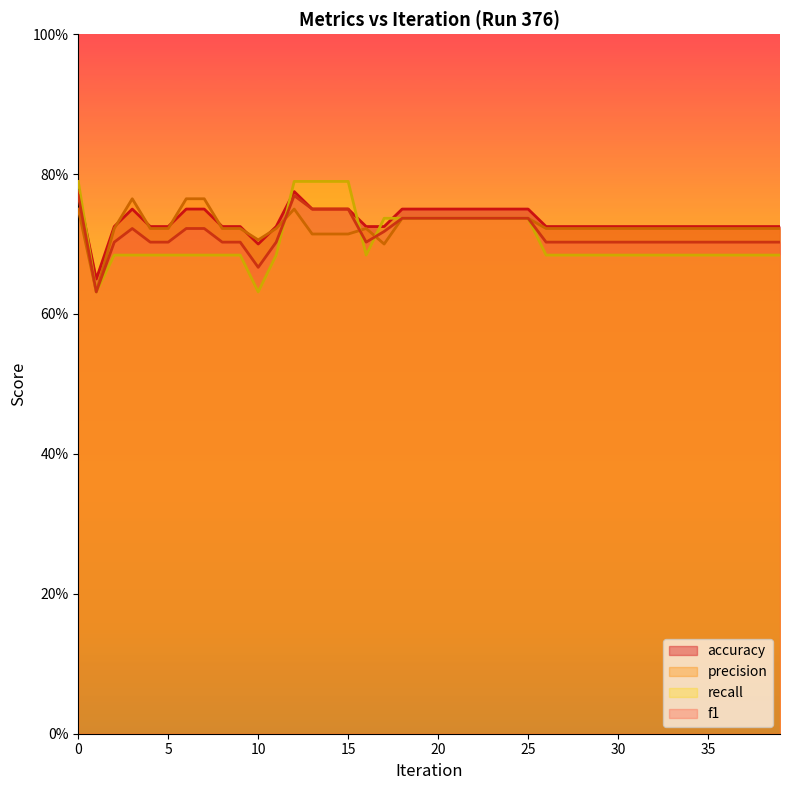

Is it true that f1 equals 0.7 at 7?

True